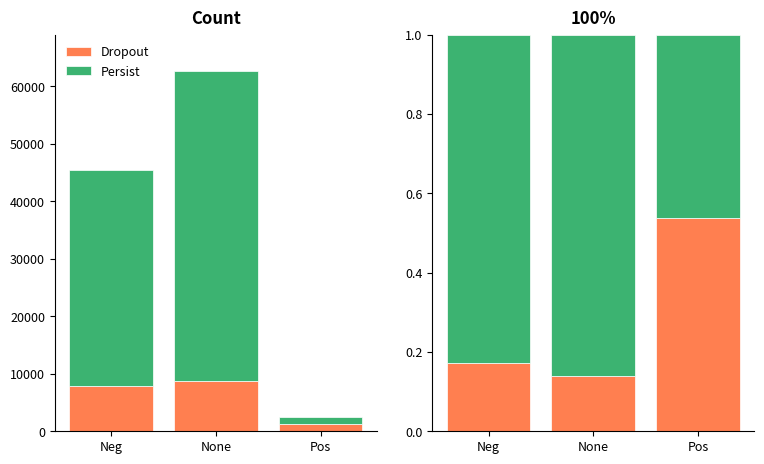

What are all the series names shown in the legend?

Dropout, Persist